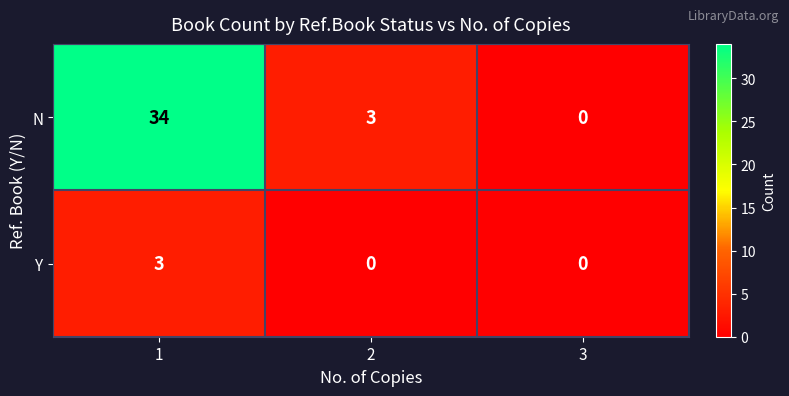

What is the maximum value shown in the chart?

34